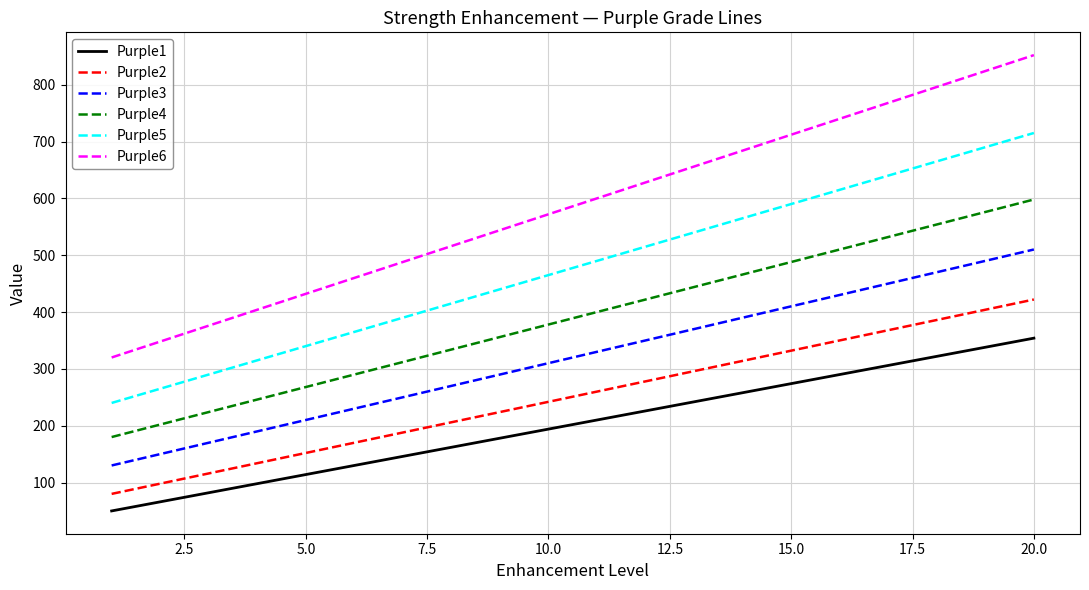

What are all the series names shown in the legend?

Purple1, Purple2, Purple3, Purple4, Purple5, Purple6